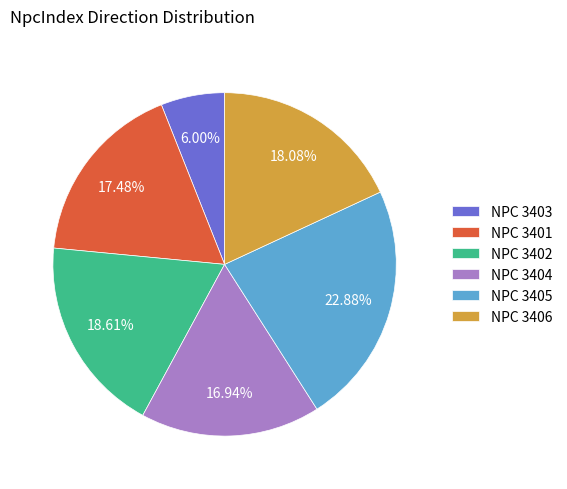

Which category has the smallest portion of the pie?

NPC 3403